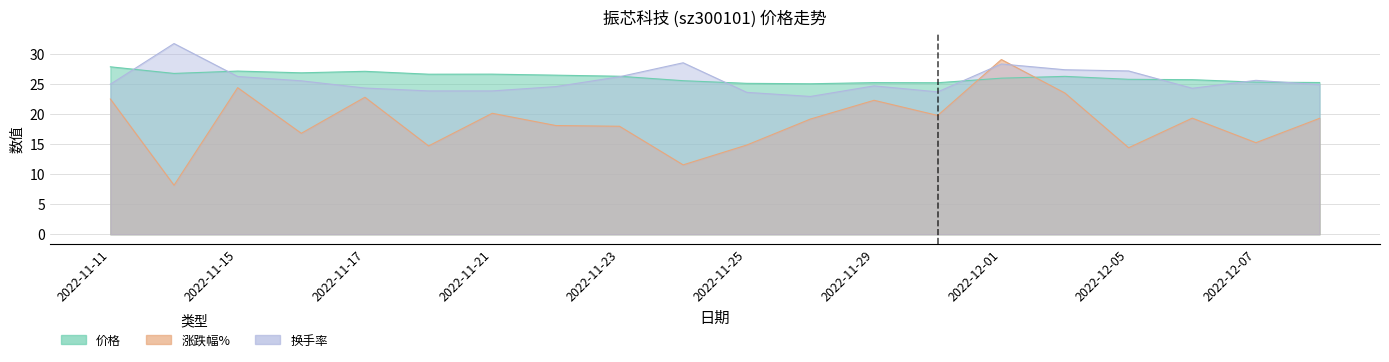

Where do 换手率 and 涨跌幅% first cross each other?

2022-11-30 and 2022-12-01